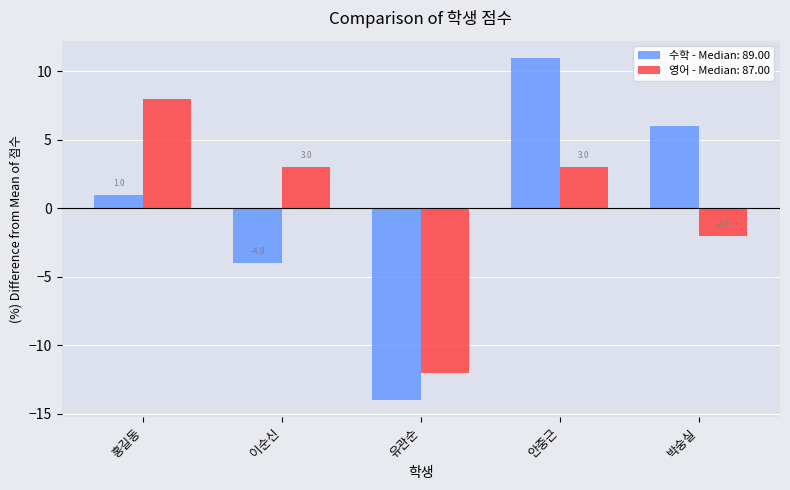

Reading left to right, extract all data points from this chart.

수학 - Median: 89.00: 1	-4	-14	11	6
영어 - Median: 87.00: 8	3	-12	3	-2